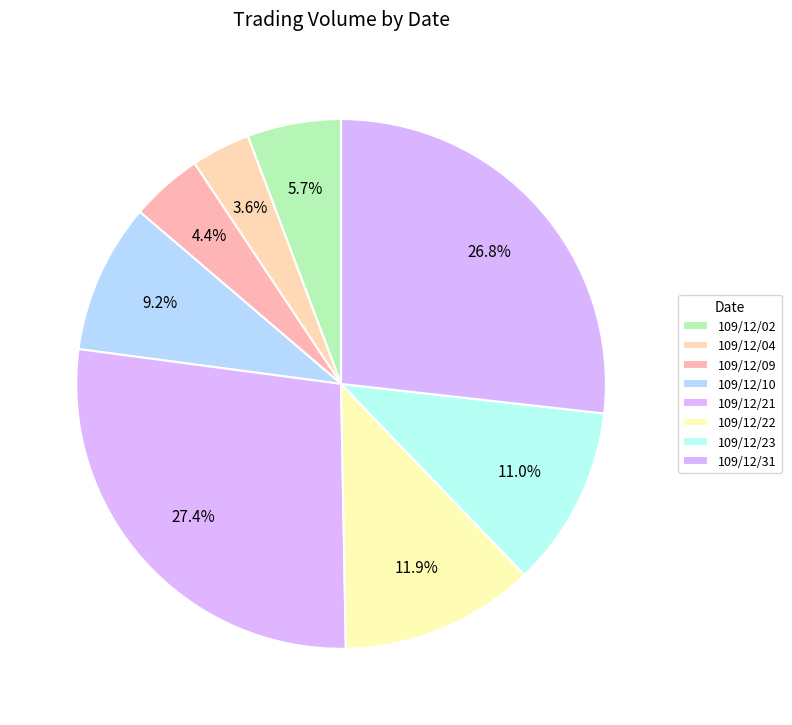

Rank the categories by value from lowest to highest.

109/12/04, 109/12/09, 109/12/02, 109/12/10, 109/12/23, 109/12/22, 109/12/31, 109/12/21